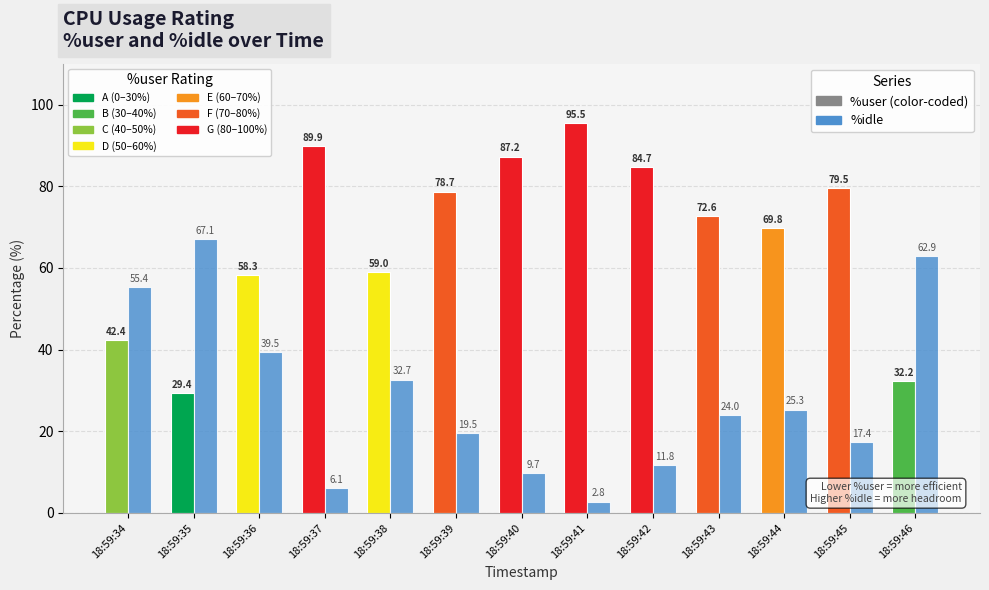

What is the value of the %idle bar at the 8th from the left?

2.8